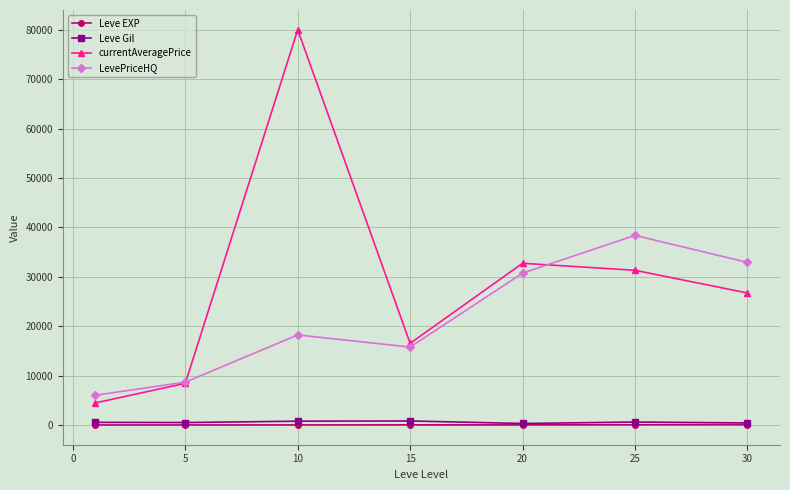

What is the maximum value shown in the chart?

80000.0